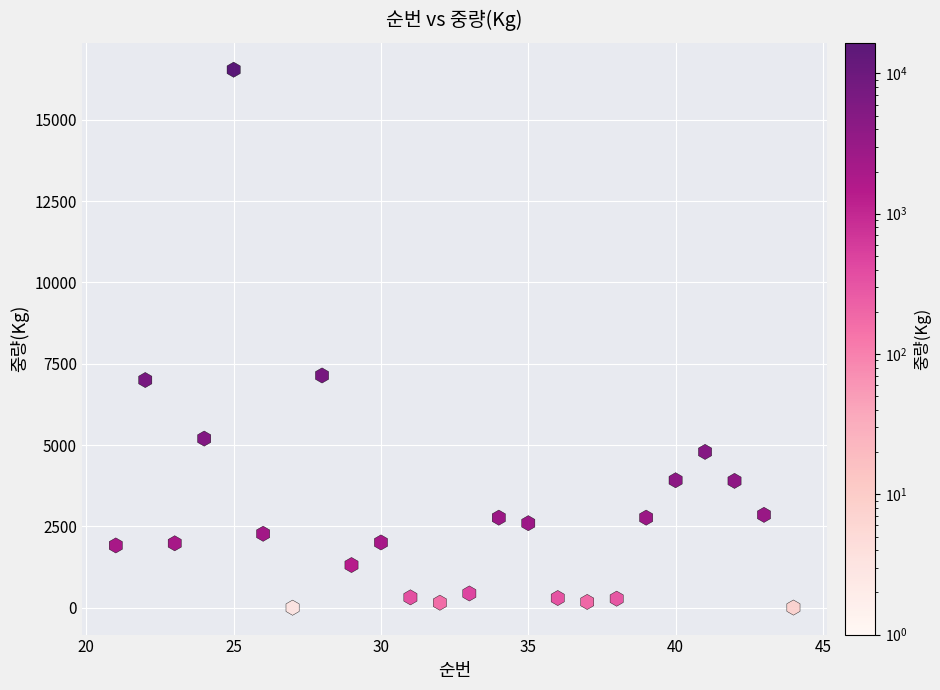

What is the range of X values (max minus min)?

23